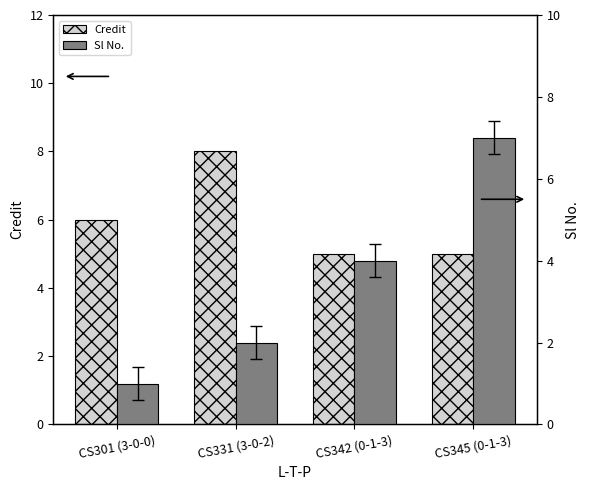

Rank the series by their maximum value, from highest to lowest.

Credit, Sl No.